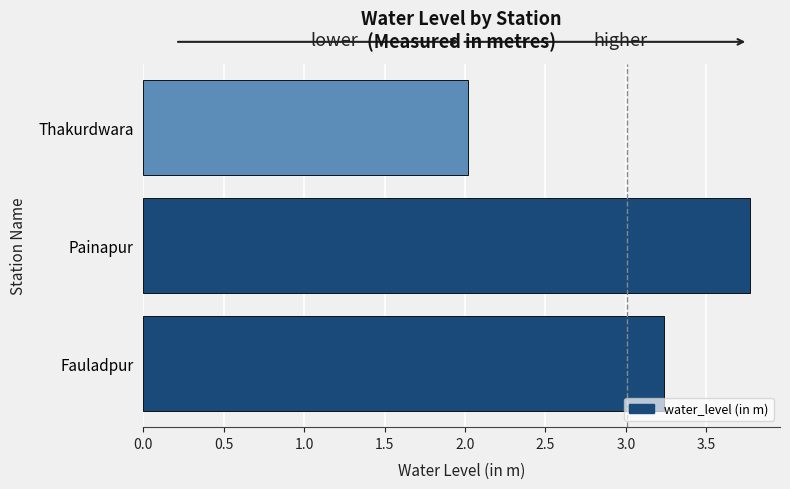

List the labels in order of value, smallest first.

Thakurdwara, Fauladpur, Painapur